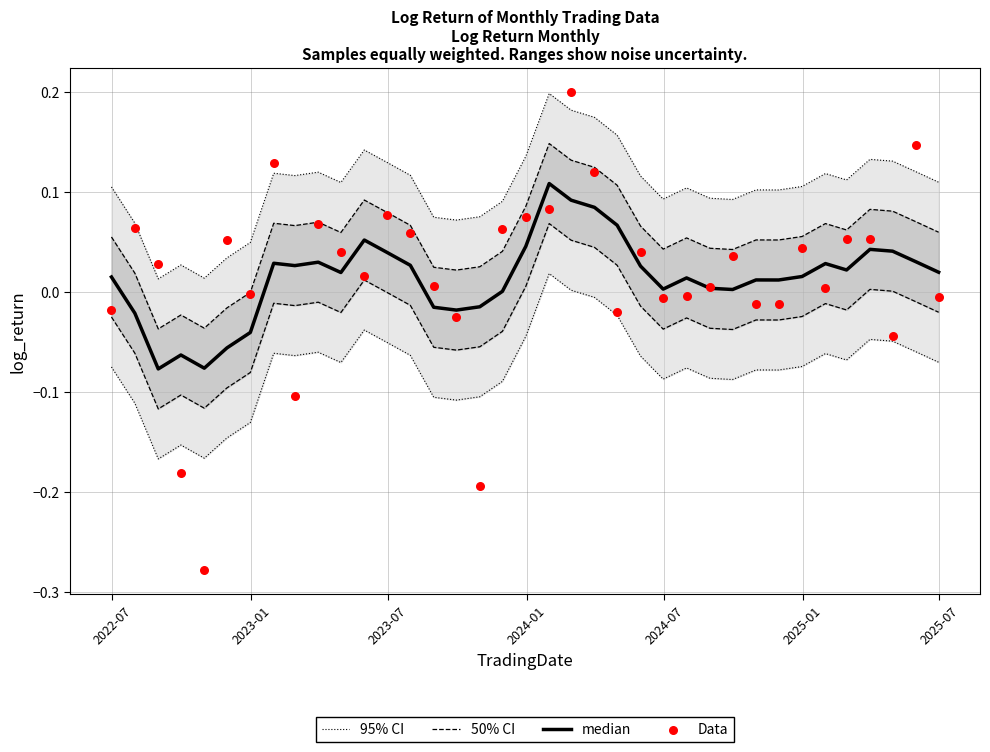

What are all the series names shown in the legend?

95% CI, 50% CI, median, Data